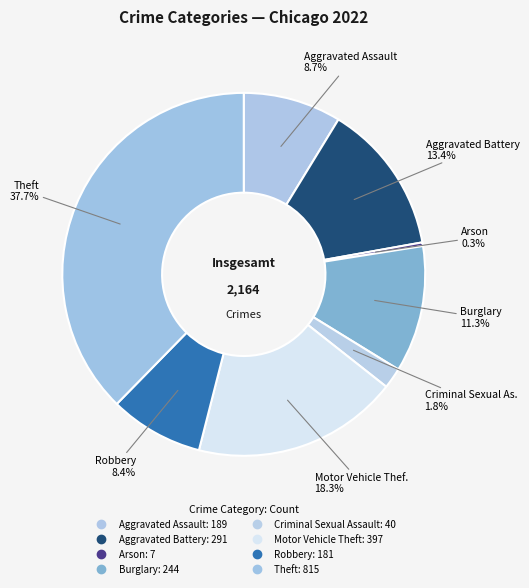

The Aggravated Battery slice represents 13% of the pie. True or false?

True